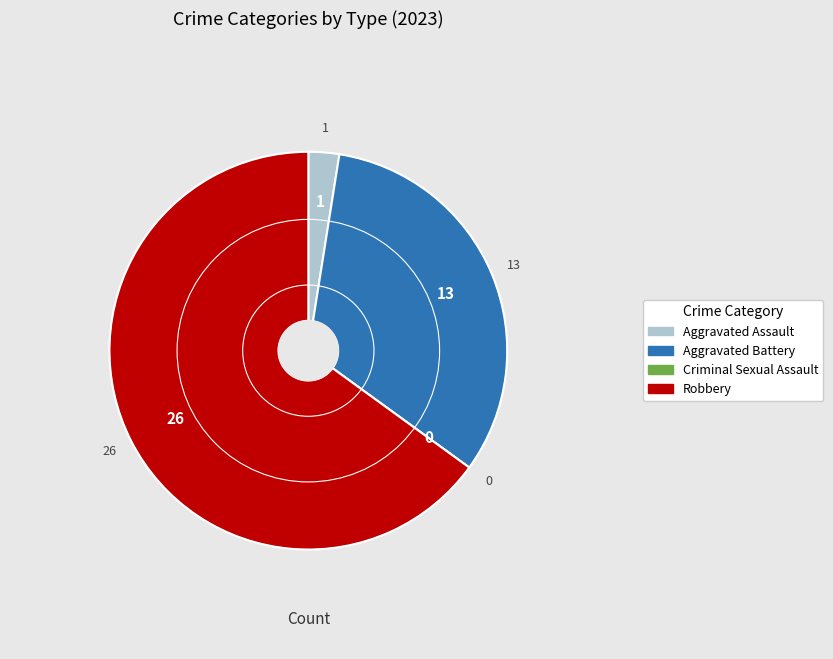

Which category has the biggest portion of the pie?

Robbery